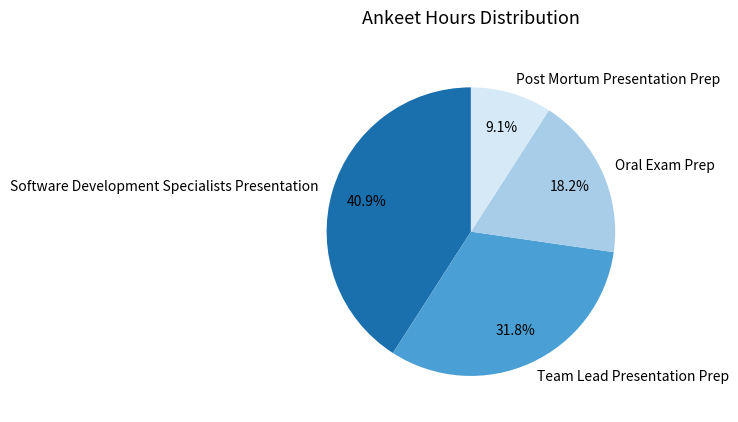

How many segments does this pie chart have?

4